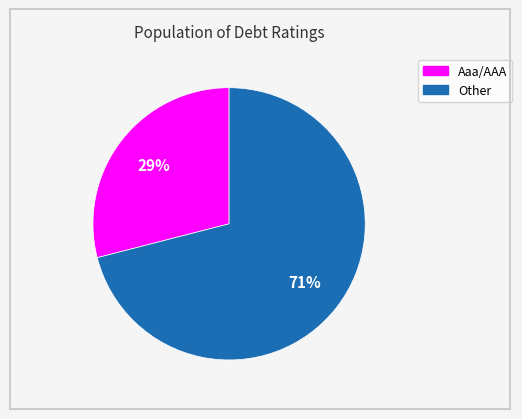

Count the number of slices in the pie.

2